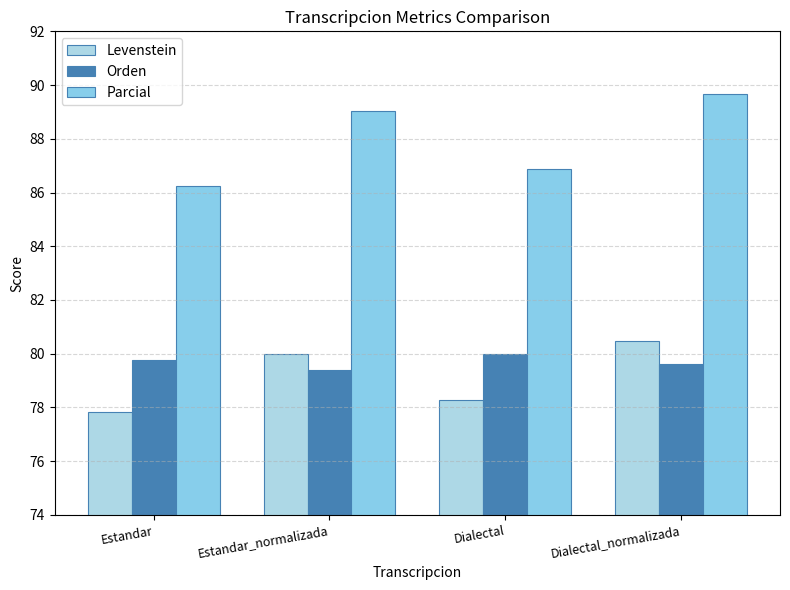

What is the value of the Parcial bar at the 3rd from the left?

86.9